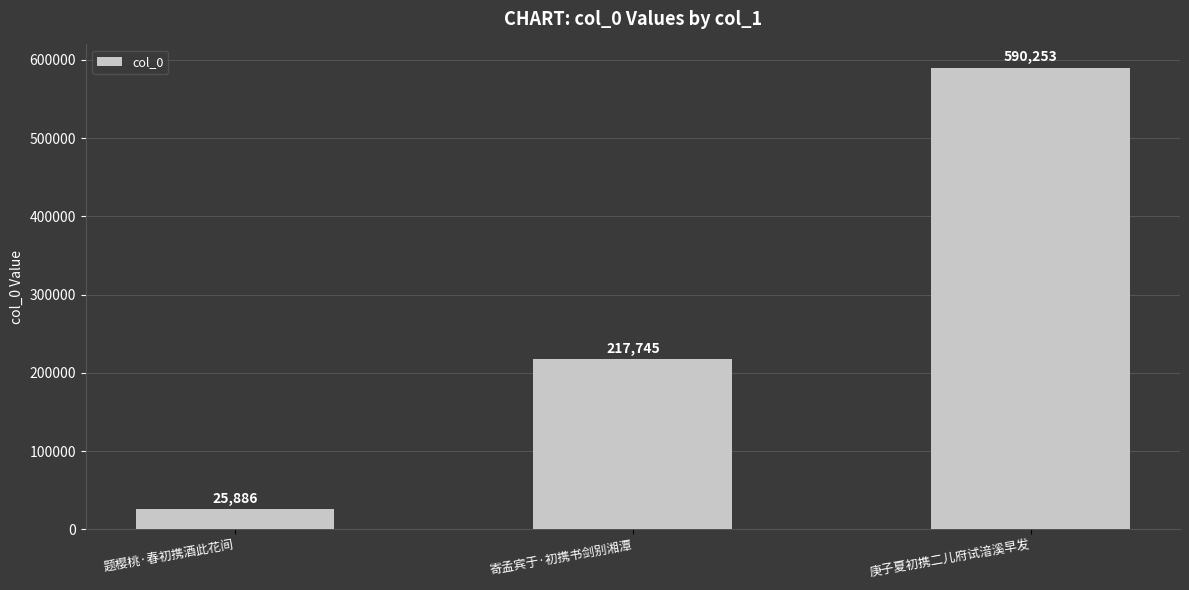

What position from the left is 庚子夏初携二儿府试湆溪早发?

3